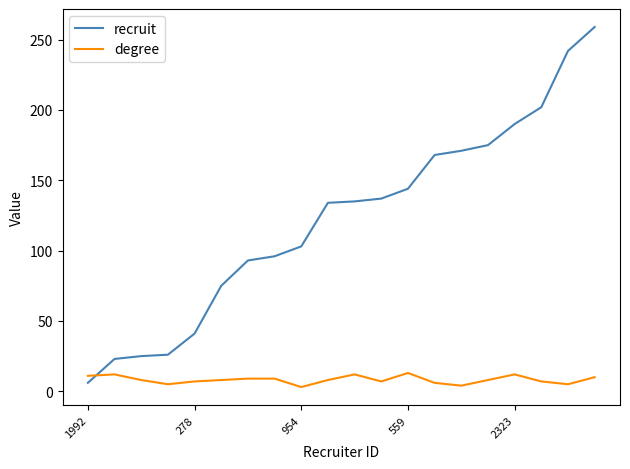

Which series has the largest total across all categories?

recruit